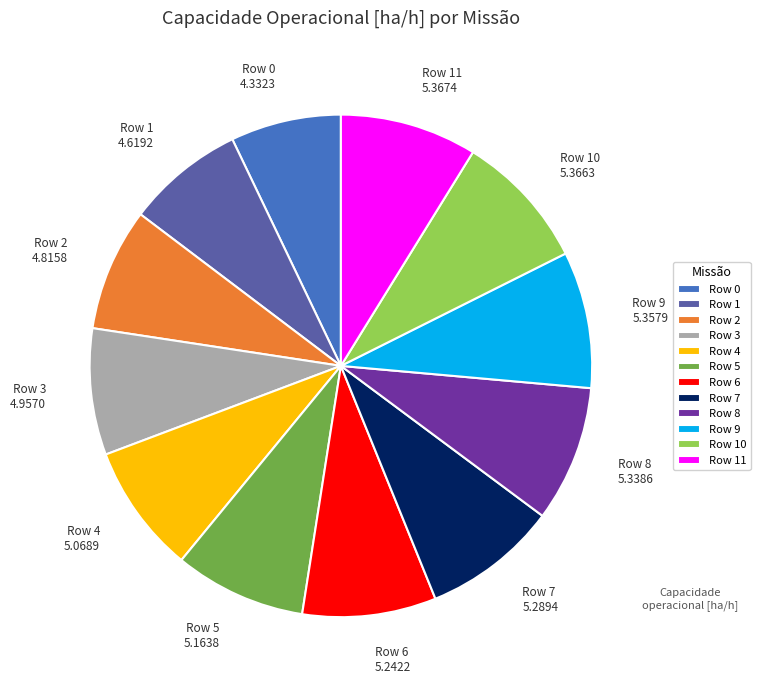

Does any single category account for the majority?

No